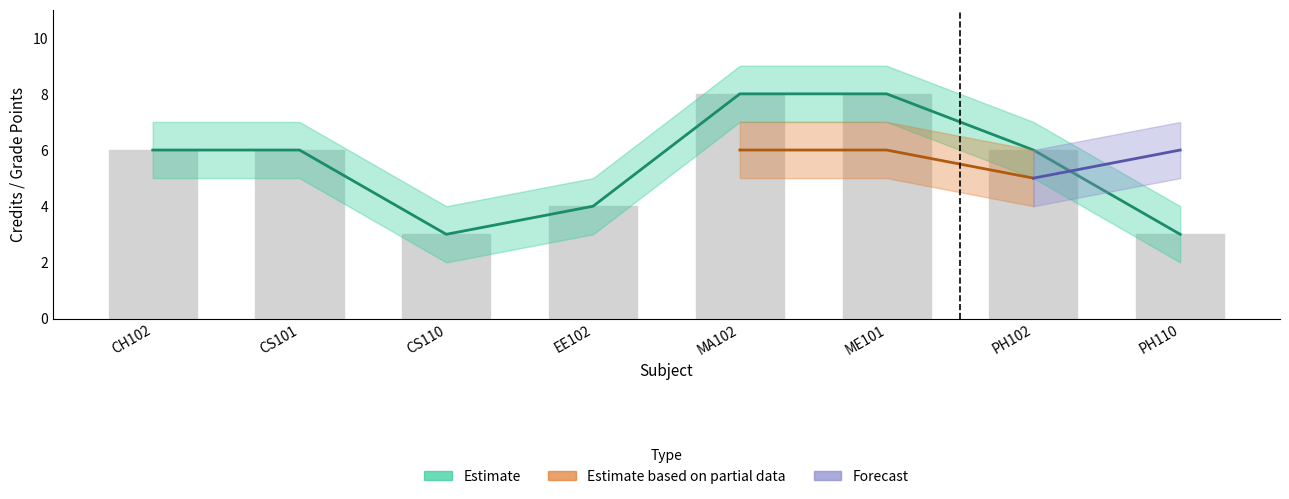

At which label is the value closest to 5?

CH102